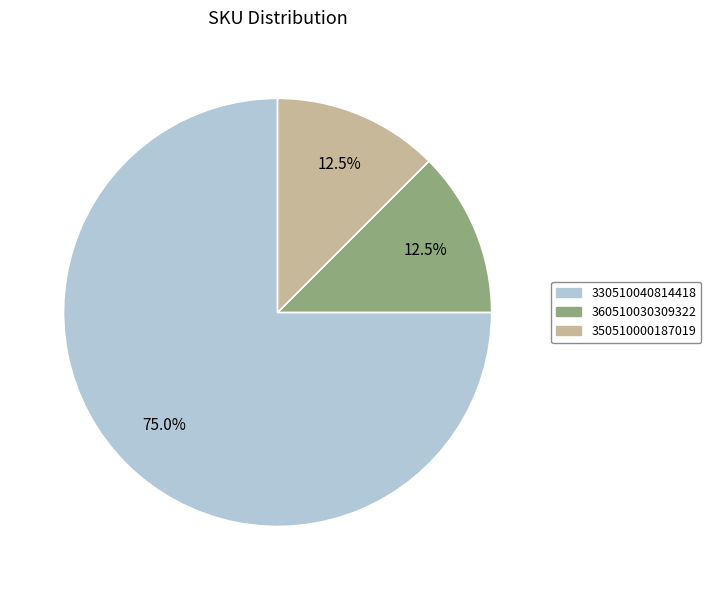

Which has a higher value, 330510040814418 or 360510030309322?

330510040814418